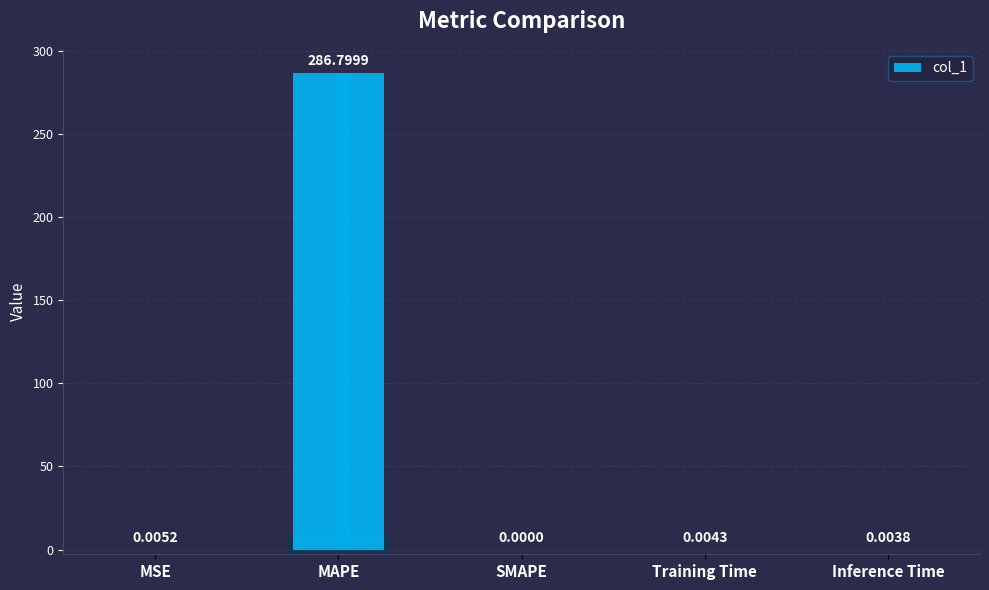

The chart shows a value of 0.0 at MSE. True or false?

True